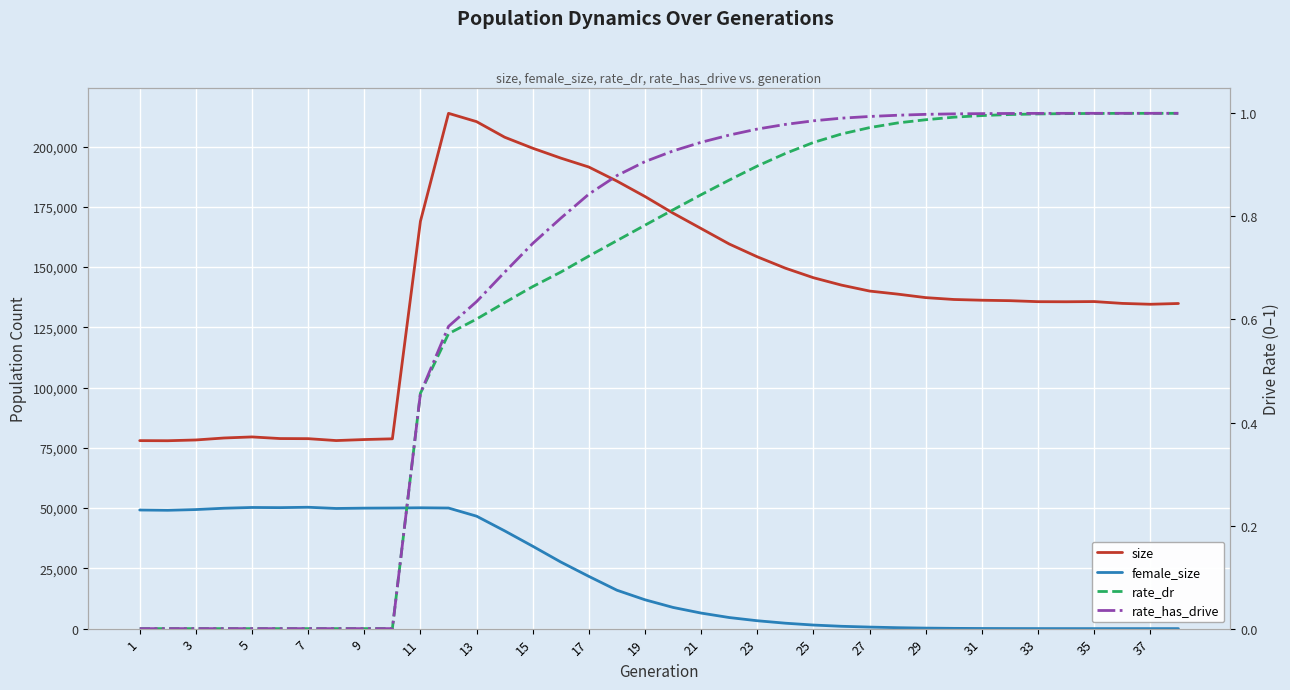

How many lines are shown in the chart?

4